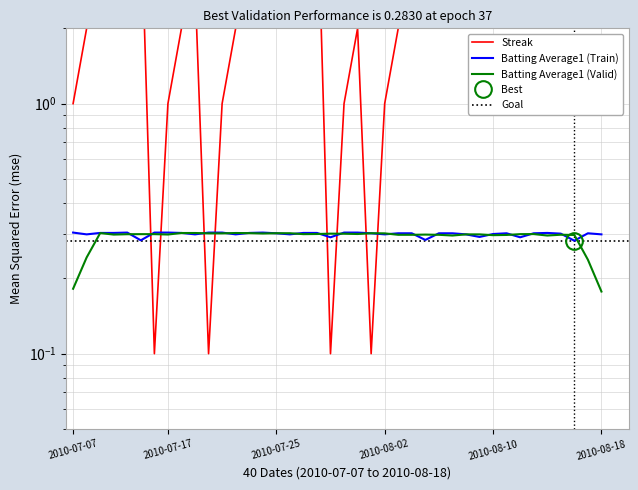

The Streak series shows 3.0 at 2010-07-23. True or false?

True